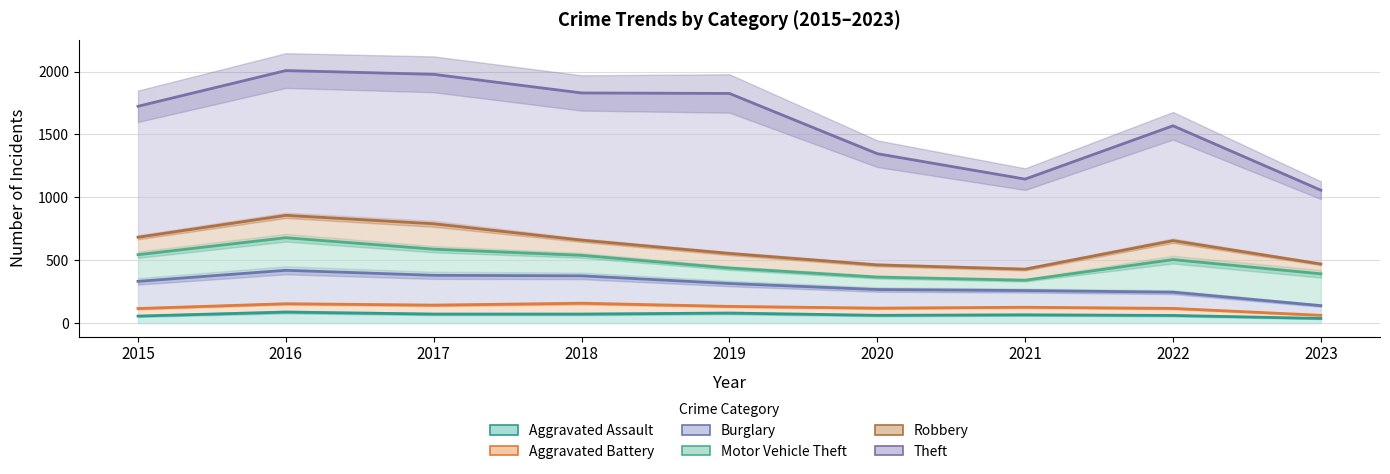

Reading left to right, transcribe all the data shown in this chart.

Aggravated Assault: 2015=56	2016=88	2017=72	2018=72	2019=80	2020=62	2021=66	2022=61	2023=37
Aggravated Battery: 2015=60	2016=66	2017=71	2018=86	2019=53	2020=57	2021=60	2022=56	2023=25
Burglary: 2015=216	2016=266	2017=237	2018=218	2019=182	2020=148	2021=133	2022=129	2023=77
Motor Vehicle Theft: 2015=212	2016=259	2017=208	2018=163	2019=123	2020=99	2021=82	2022=259	2023=253
Robbery: 2015=139	2016=178	2017=202	2018=121	2019=116	2020=97	2021=88	2022=151	2023=78
Theft: 2015=1041	2016=1151	2017=1188	2018=1170	2019=1272	2020=884	2021=716	2022=913	2023=587